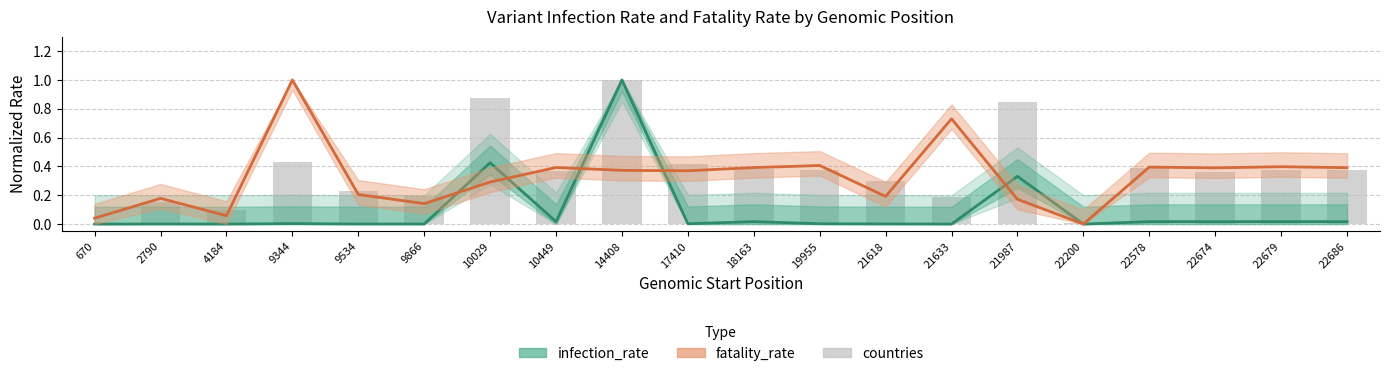

What is the sum of the countries values at 21618 and 10449?

0.7